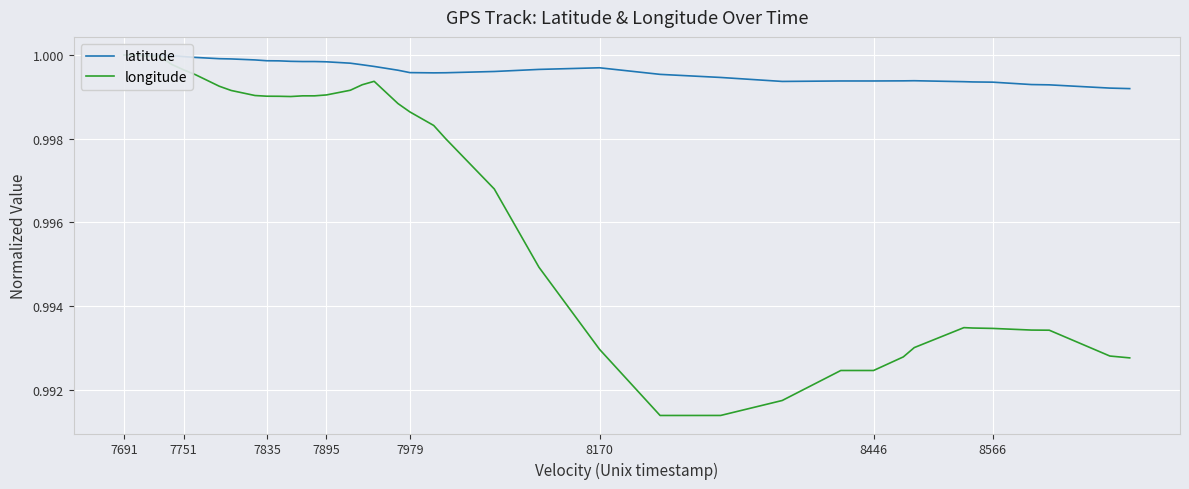

What is the lowest value of the latitude series?

1.0